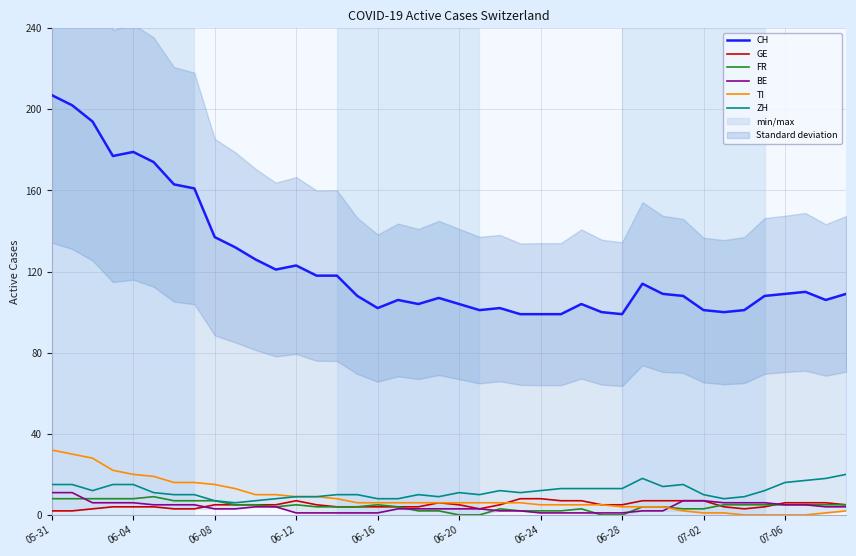

True or false: TI has a value of 5 at 06-24.

True